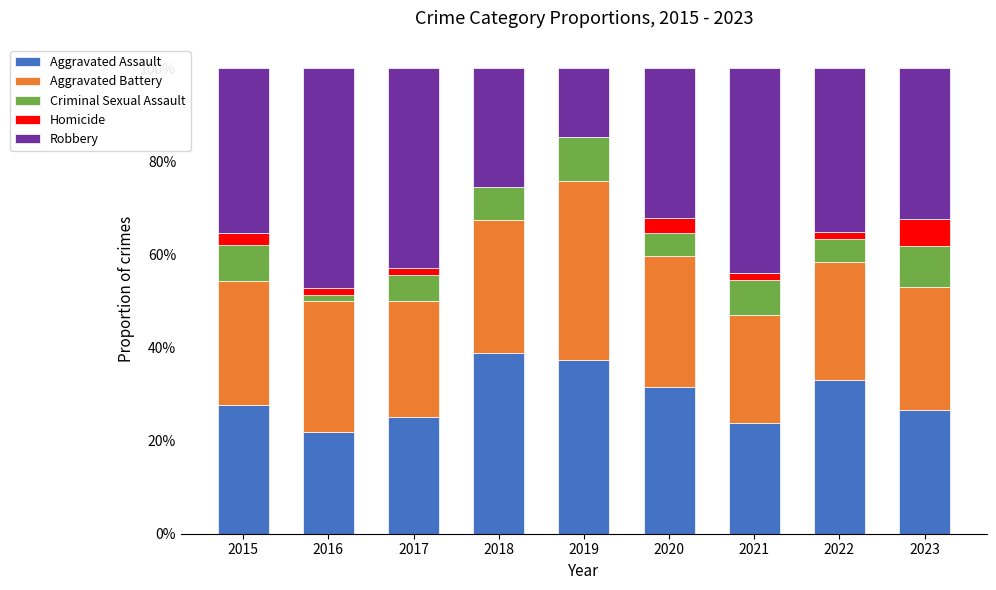

The Aggravated Assault series shows 25.0 at 2017. True or false?

True